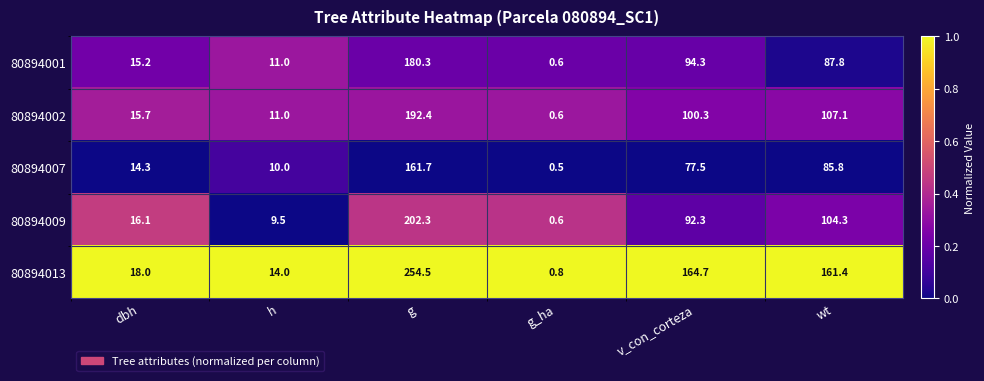

Reading right to left, what are all the values shown in this chart?

80894001: wt=87.8	v_con_corteza=94.3	g_ha=0.6	g=180.3	h=11.0	dbh=15.2
80894002: wt=107.1	v_con_corteza=100.3	g_ha=0.6	g=192.4	h=11.0	dbh=15.7
80894007: wt=85.8	v_con_corteza=77.5	g_ha=0.5	g=161.7	h=10.0	dbh=14.3
80894009: wt=104.3	v_con_corteza=92.3	g_ha=0.6	g=202.3	h=9.5	dbh=16.1
80894013: wt=161.4	v_con_corteza=164.7	g_ha=0.8	g=254.5	h=14.0	dbh=18.0